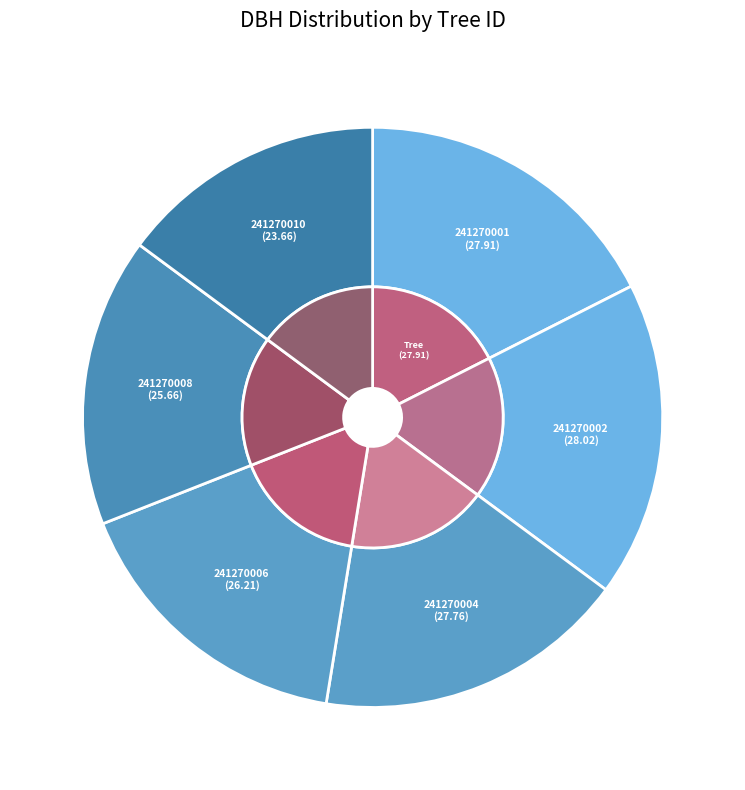

Does any single category account for the majority?

No